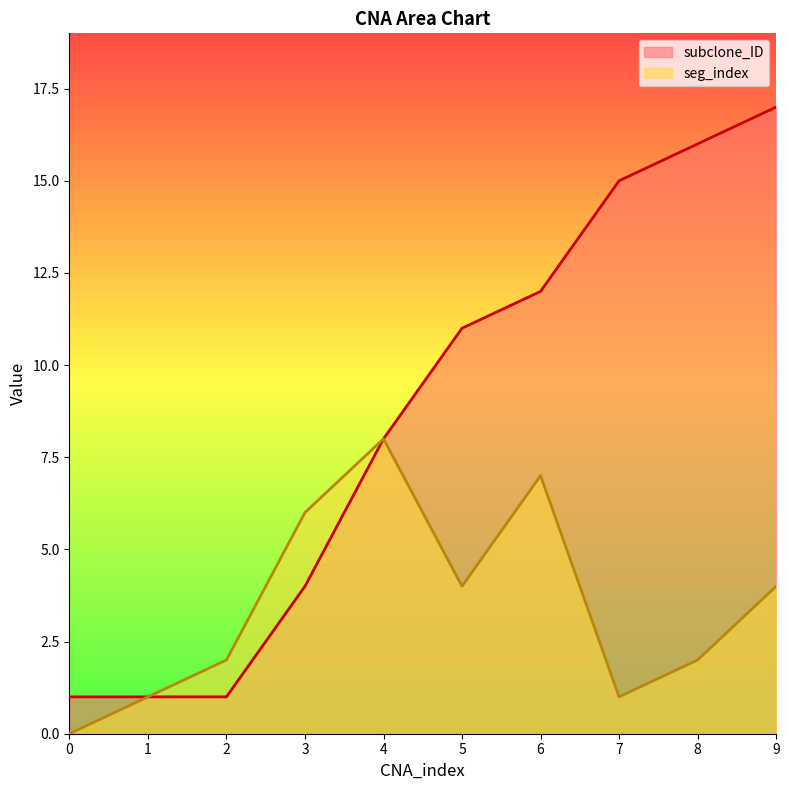

Reading left to right, list all the values displayed in this chart.

subclone_ID: 0=1	1=1	2=1	3=4	4=8	5=11	6=12	7=15	8=16	9=17
seg_index: 0=0	1=1	2=2	3=6	4=8	5=4	6=7	7=1	8=2	9=4